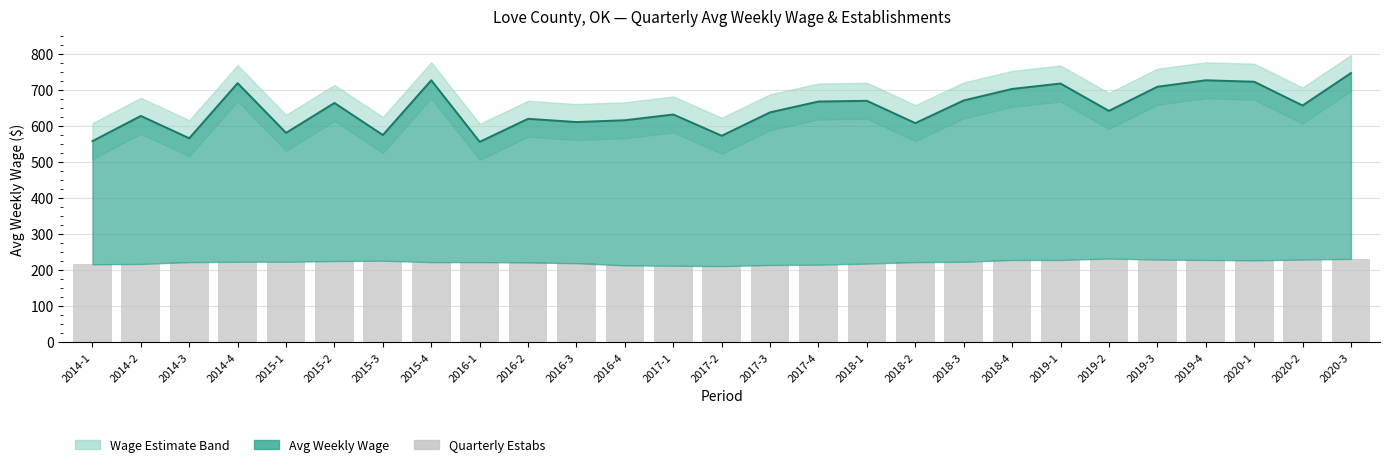

What position from the left is 2017-2?

14